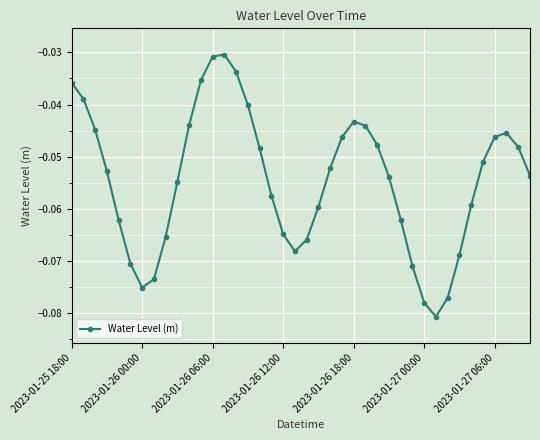

What is the sum of all values?

-2.2